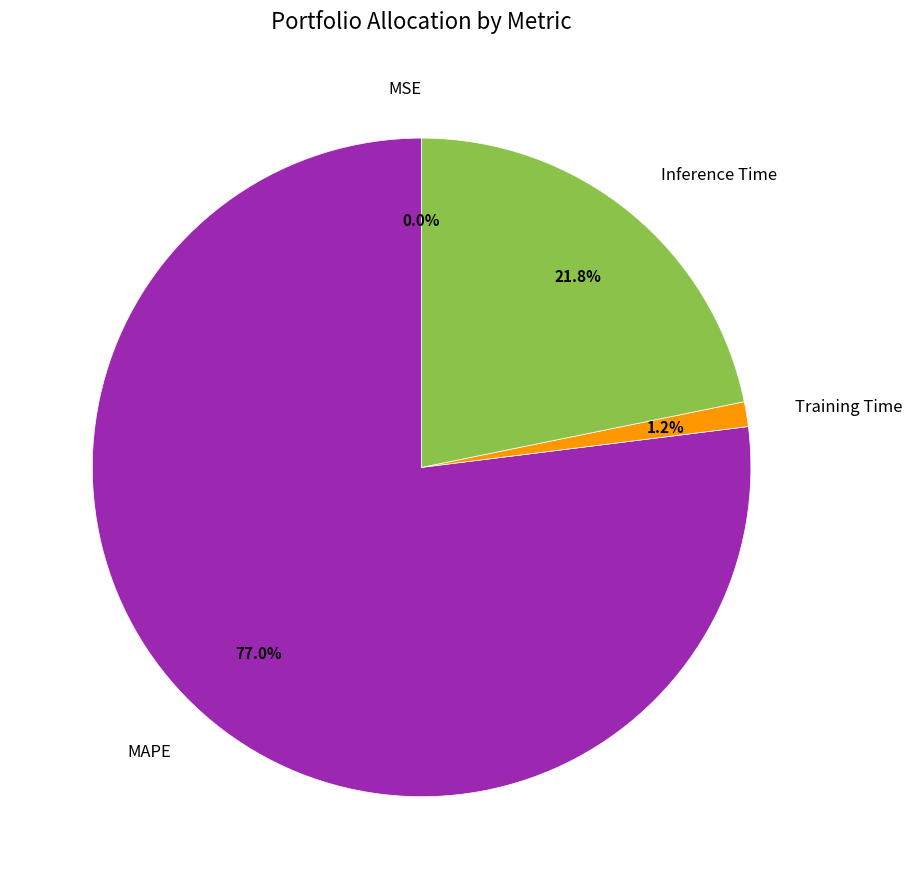

Combined, what portion of the pie is Training Time and Inference Time?

23.0%